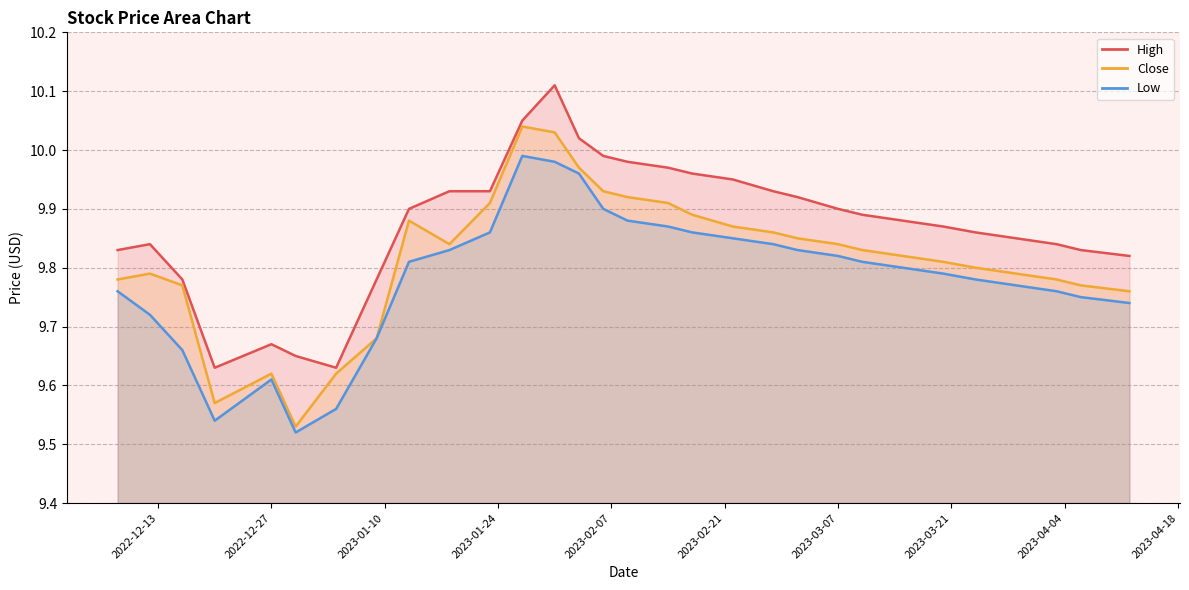

At which label is High closest to 9?

2022-12-20